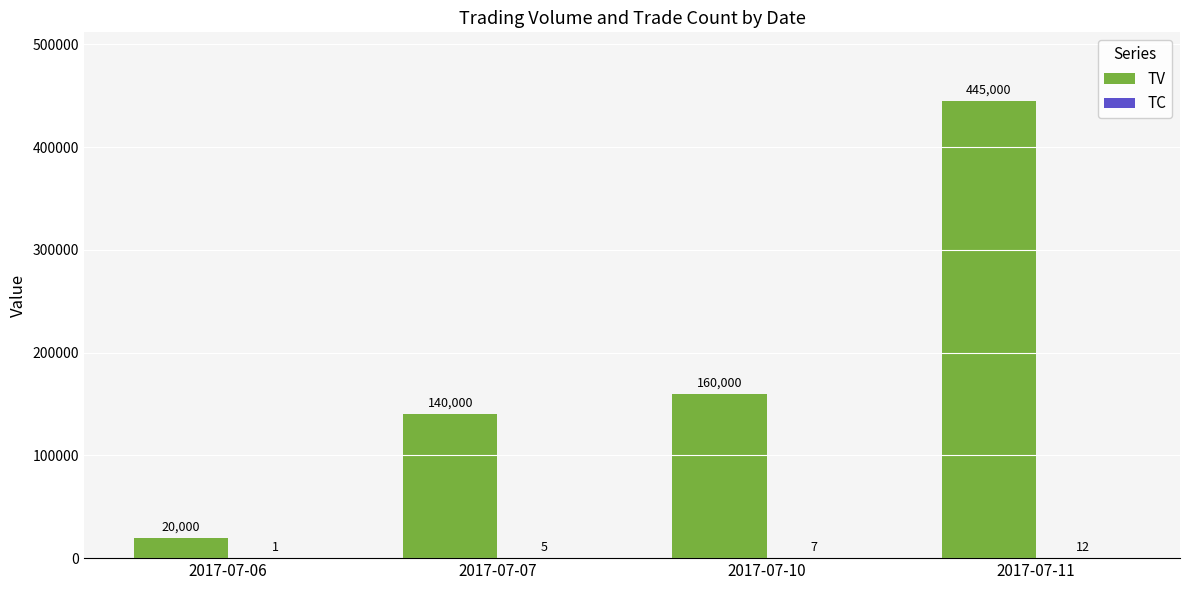

Which series has the largest range (max minus min)?

TV